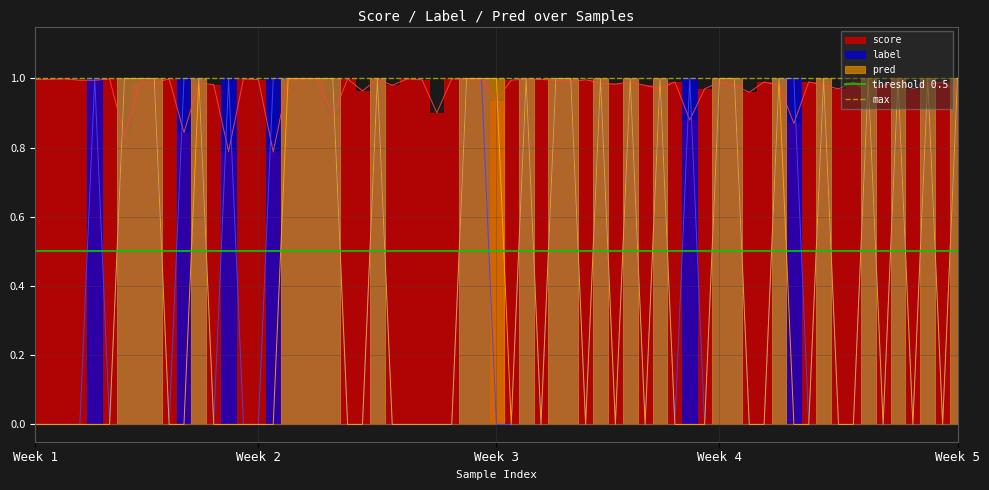

What is the spread (max minus min) of values at Week 2?

0.5